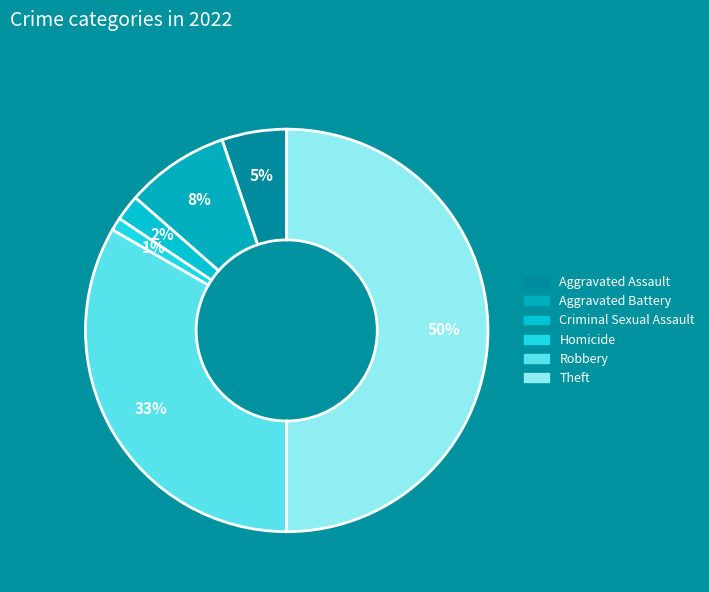

Is there a majority slice in this chart?

No